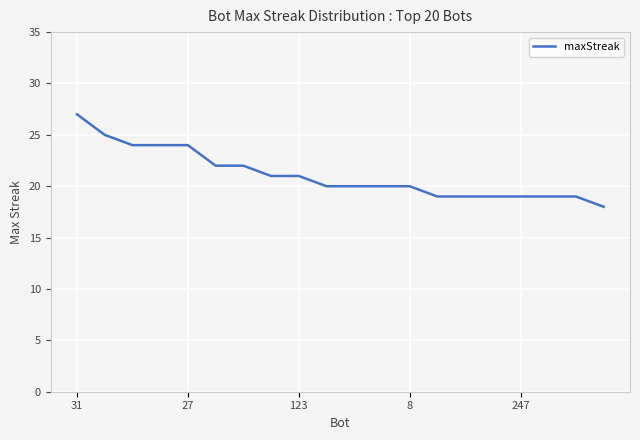

What is the difference between the maximum and minimum values?

9